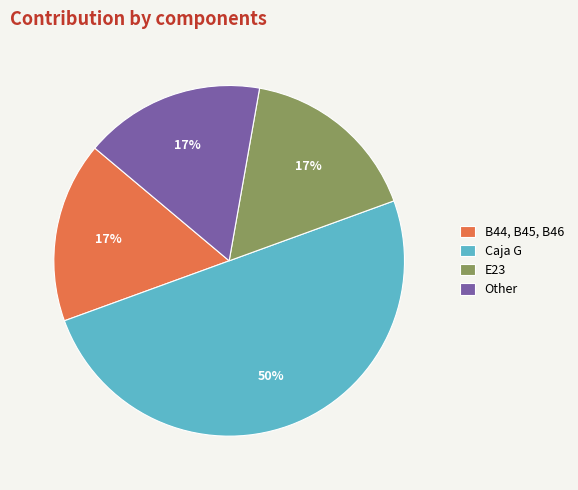

The Other slice represents 17% of the pie. True or false?

True